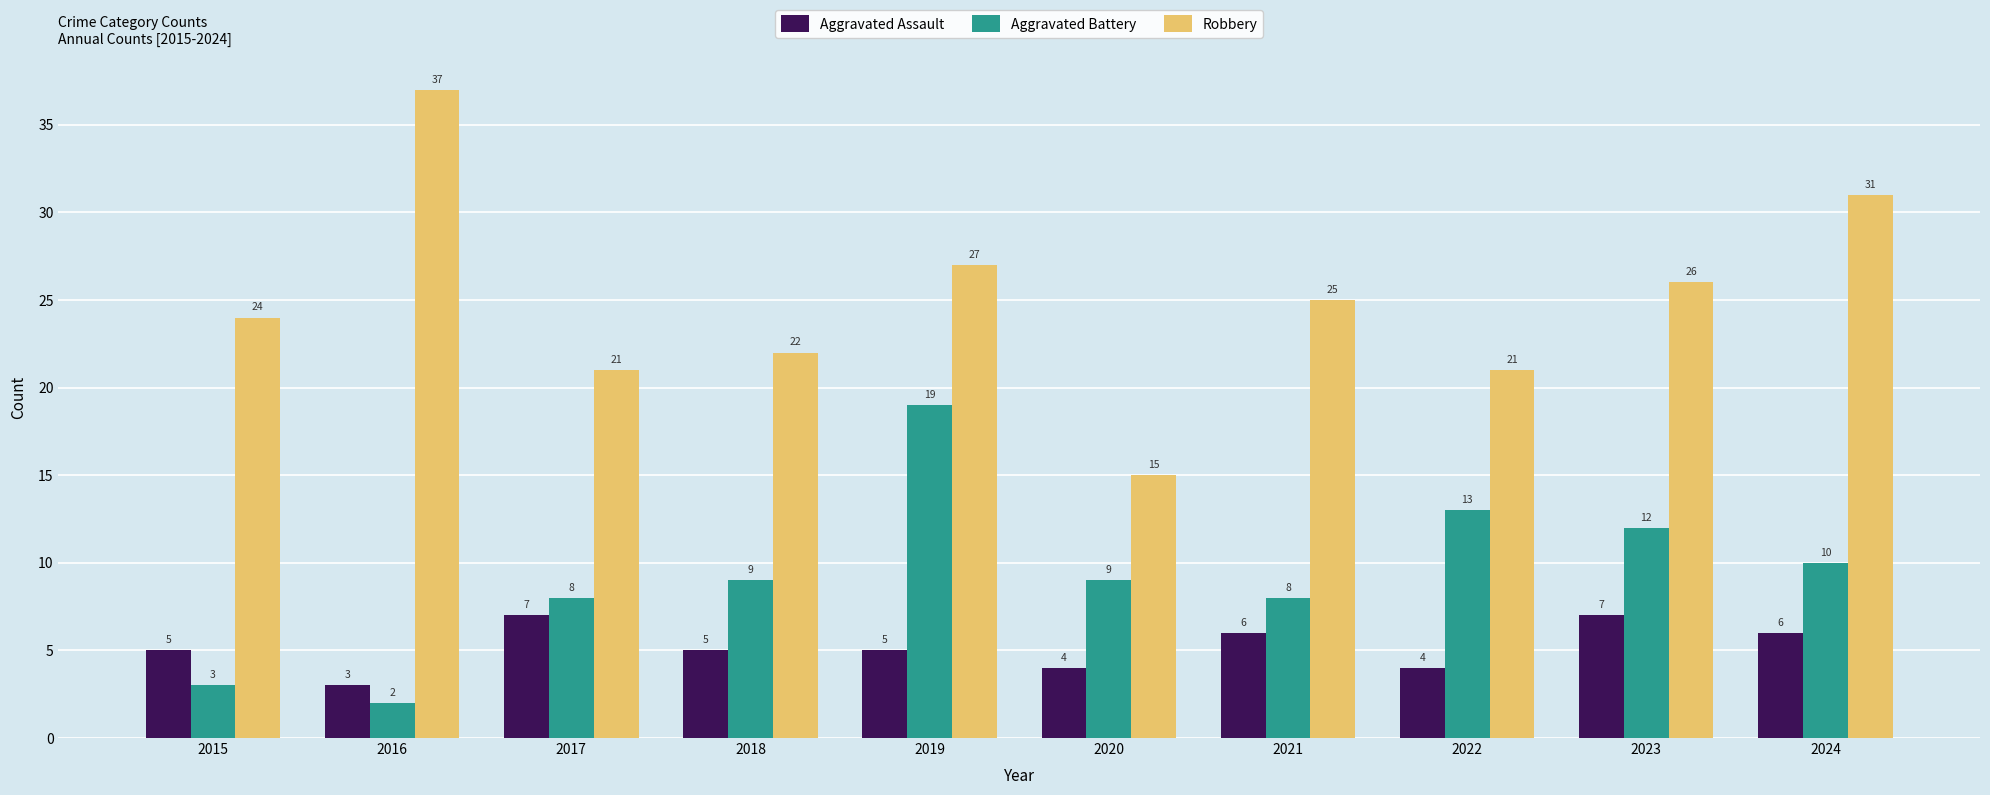

Reading left to right, list all the values displayed in this chart.

Aggravated Assault: 2015=5	2016=3	2017=7	2018=5	2019=5	2020=4	2021=6	2022=4	2023=7	2024=6
Aggravated Battery: 2015=3	2016=2	2017=8	2018=9	2019=19	2020=9	2021=8	2022=13	2023=12	2024=10
Robbery: 2015=24	2016=37	2017=21	2018=22	2019=27	2020=15	2021=25	2022=21	2023=26	2024=31